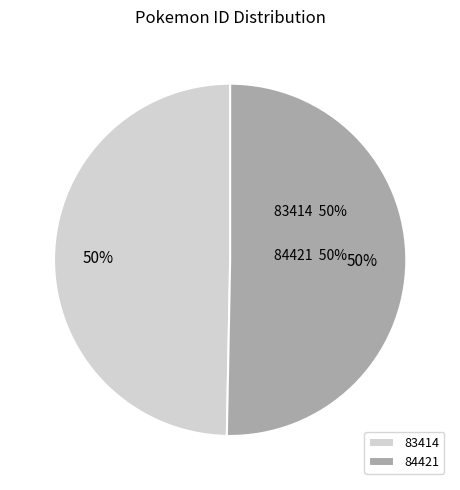

What is the majority slice?

84421